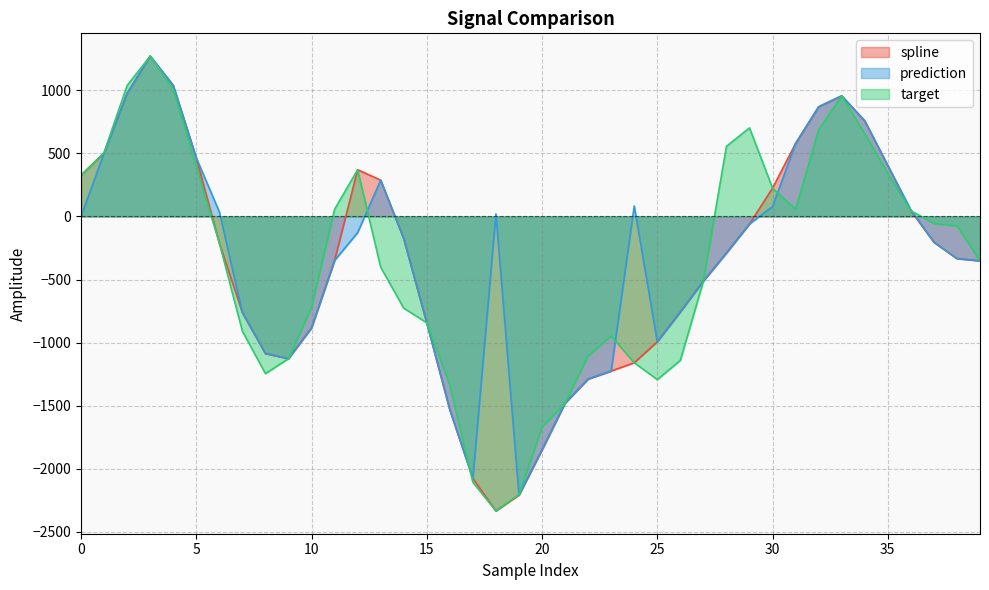

What is the minimum value for prediction?

-2207.9